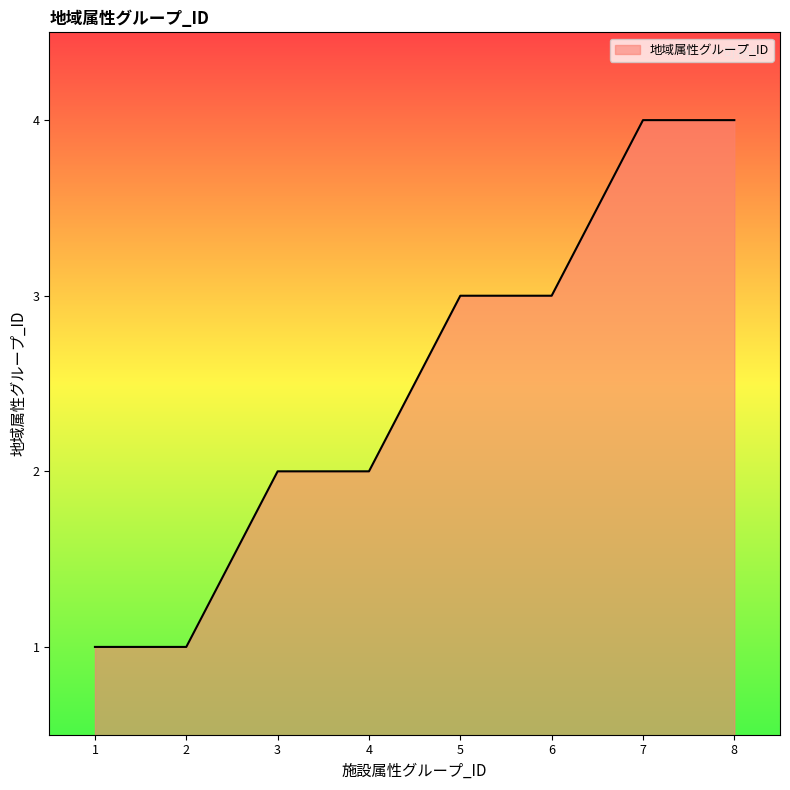

How many lines are shown in the chart?

1